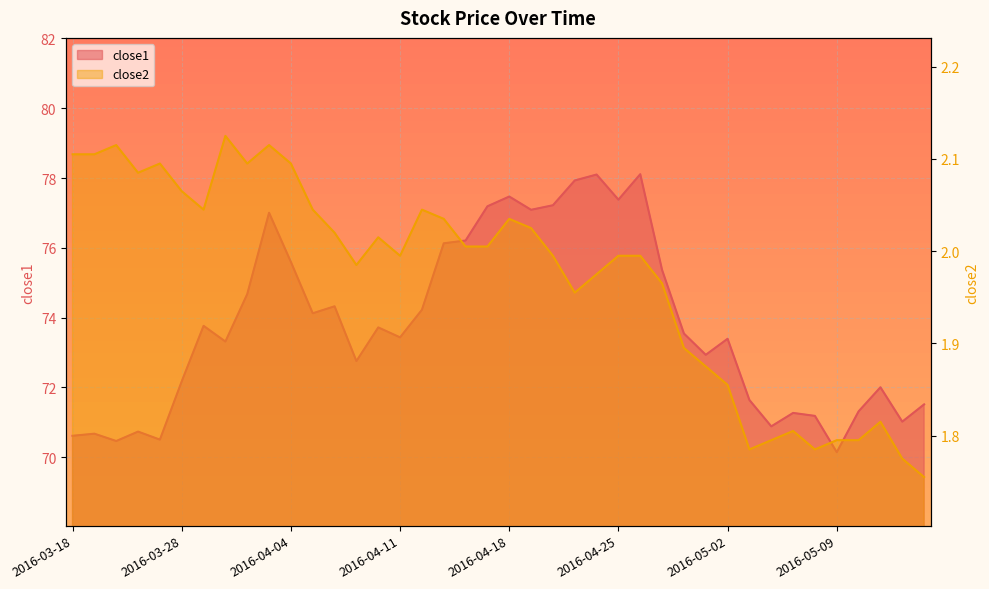

Where is close1 nearest to the value 74?

2016-04-05